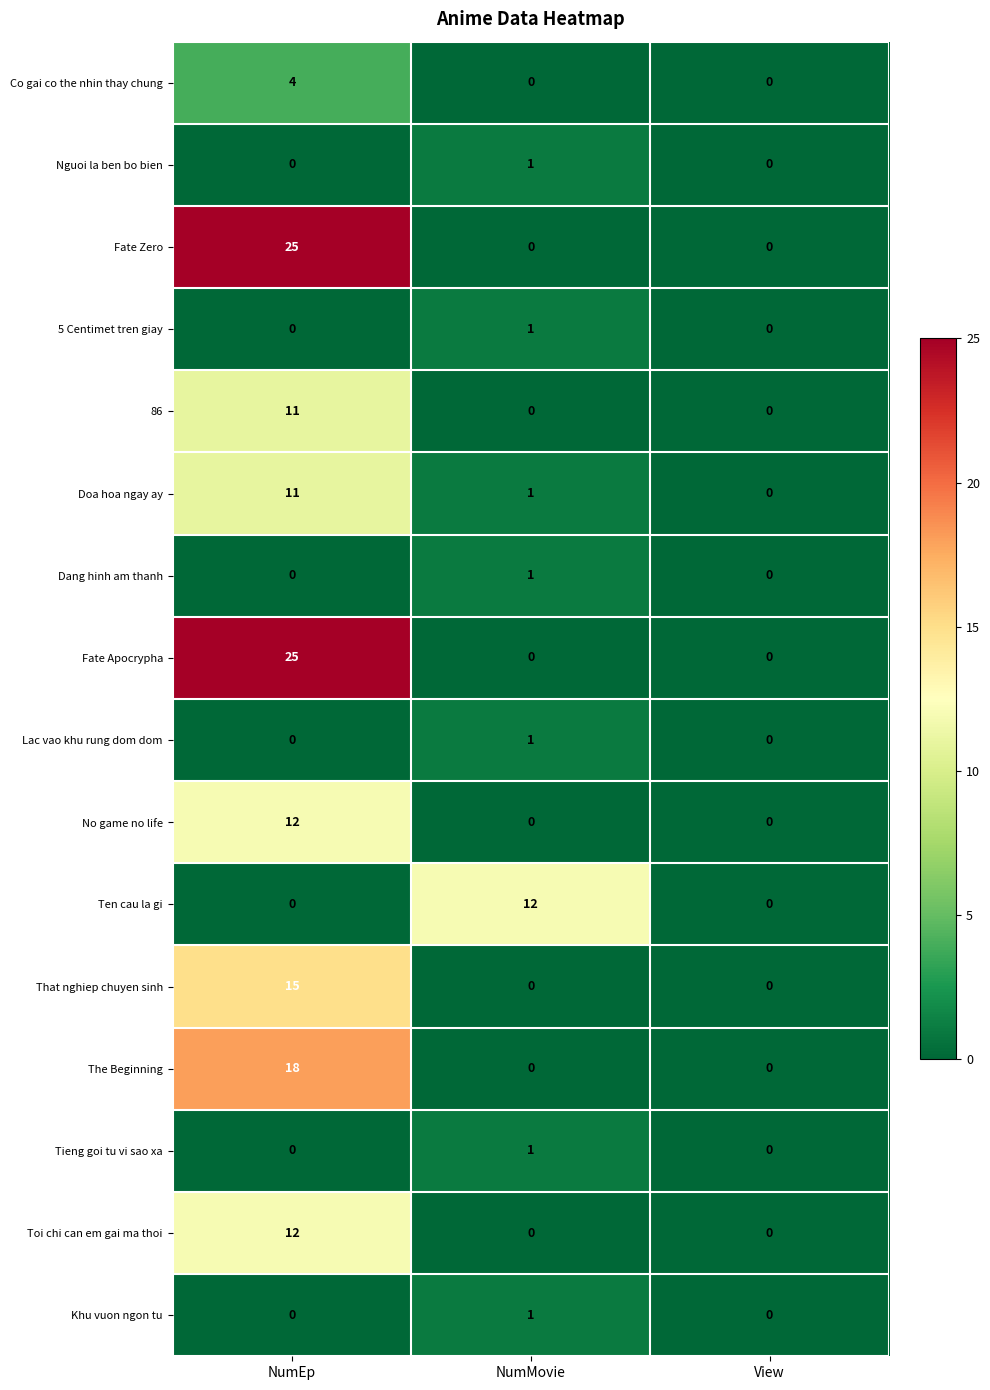

At which category is the sum across all series the highest?

NumEp